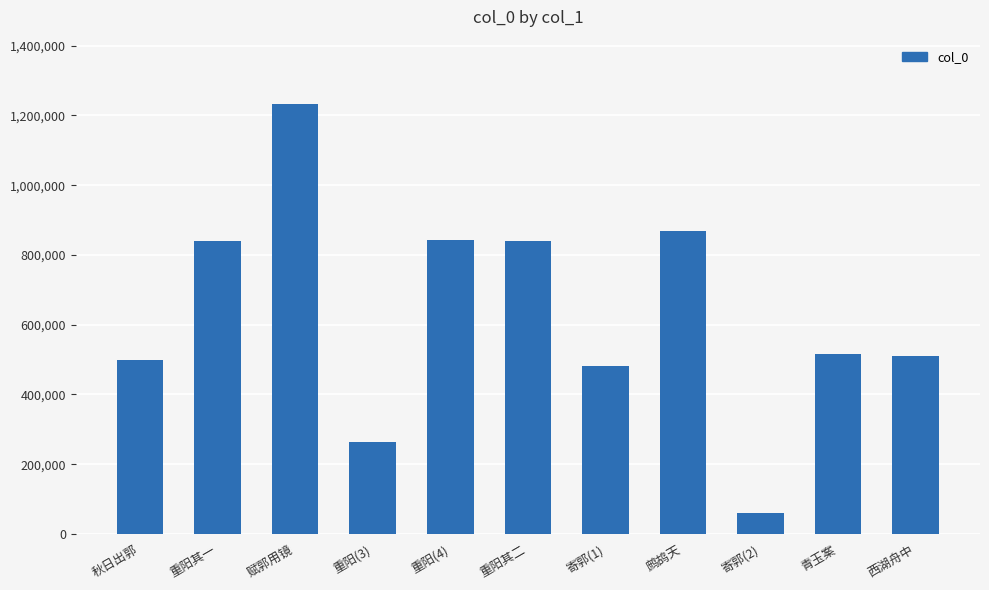

Read the value at 秋日出郭, to the nearest 50.

498850